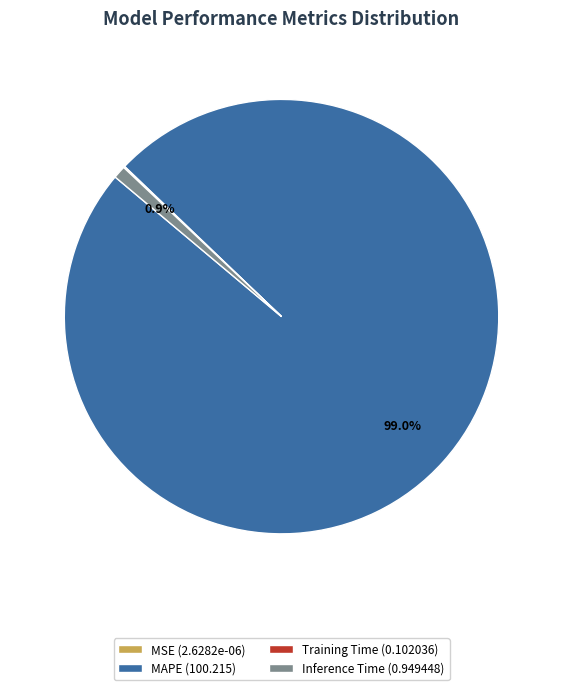

To the nearest percent, what is the difference between the largest and smallest slice percentages?

99%